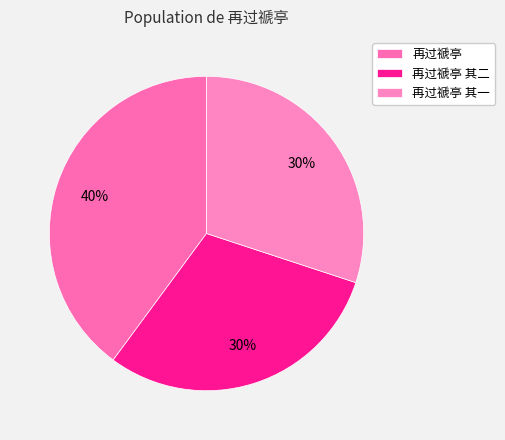

Is it true that 再过禠亭 其一 is 30% of the pie?

True